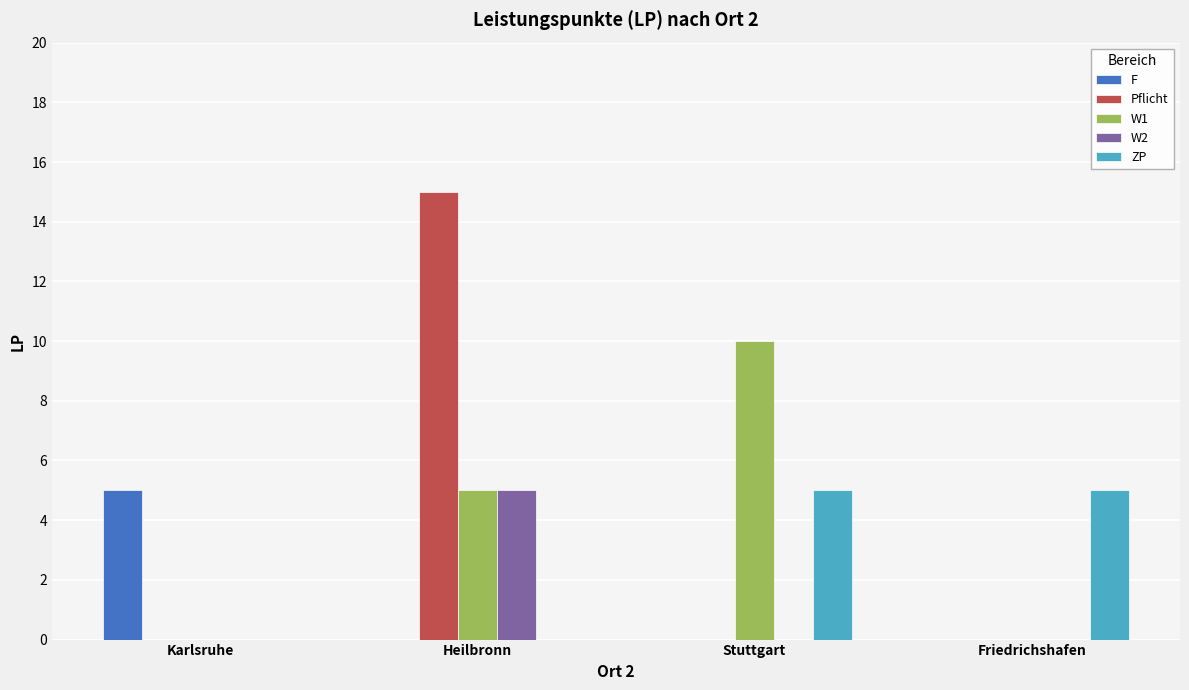

What is the total value across all series at Heilbronn?

25